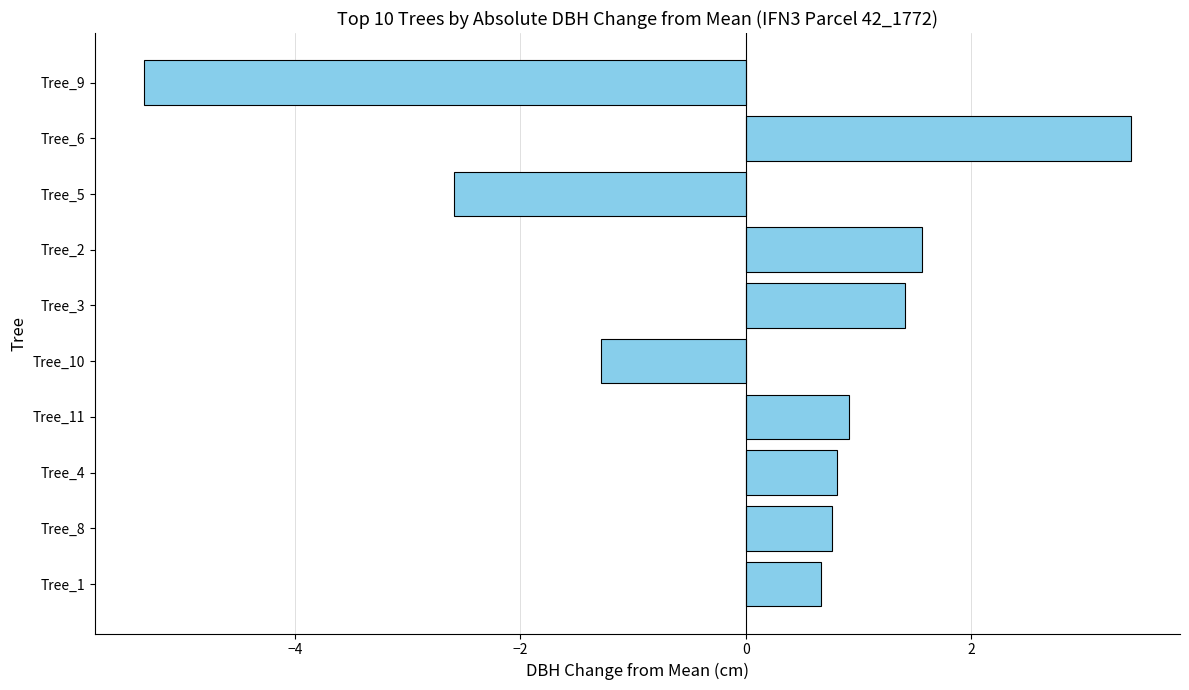

Reading bottom to top, what are all the values shown in this chart?

0.7	0.8	0.8	0.9	-1.3	1.4	1.6	-2.6	3.4	-5.3